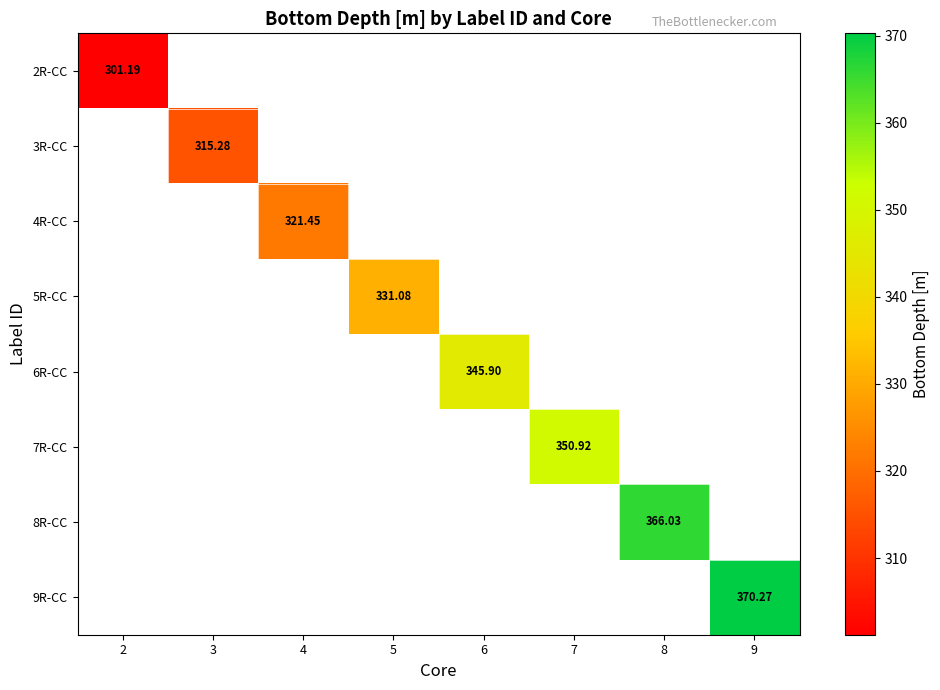

How many categories are shown in the chart?

8